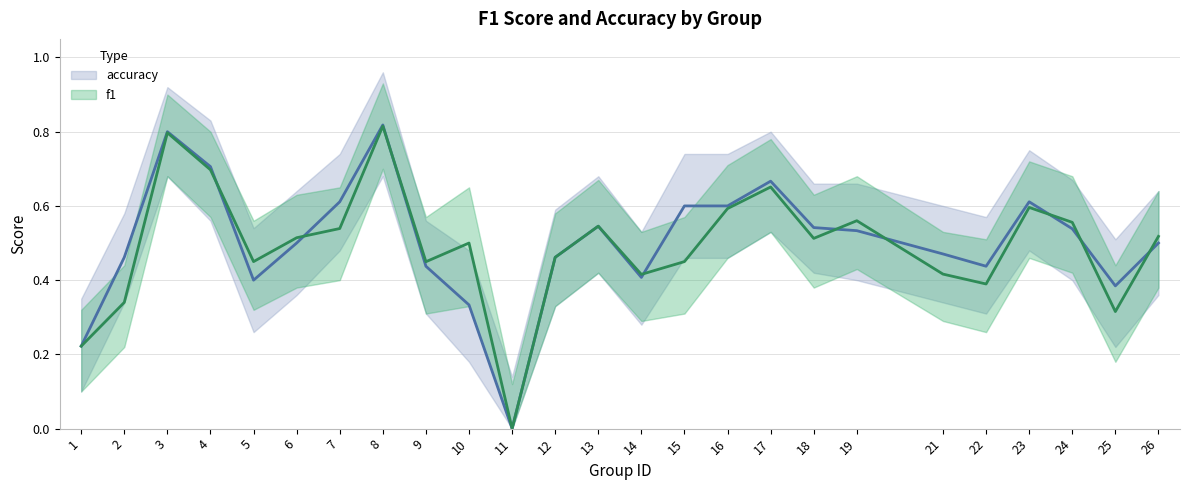

List the series in order of their overall mean, lowest first.

f1, accuracy